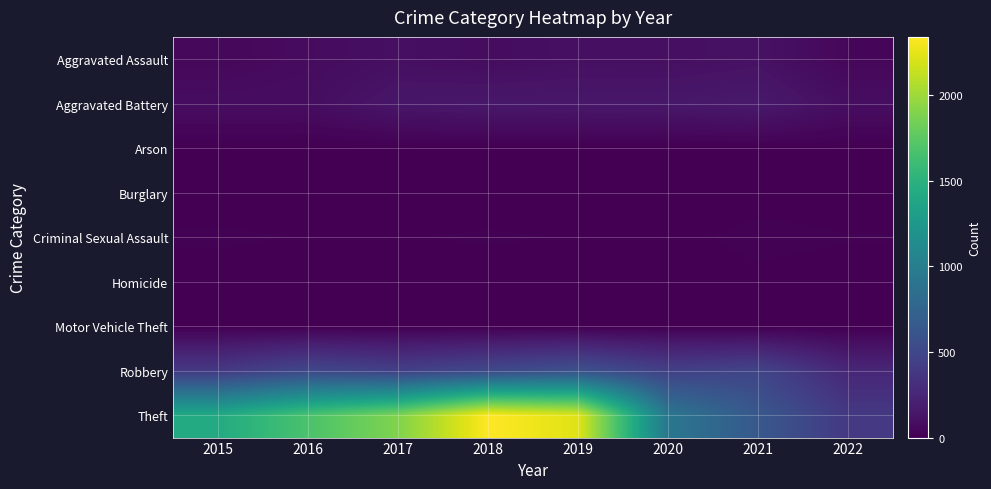

Which series has the largest total across all categories?

Theft